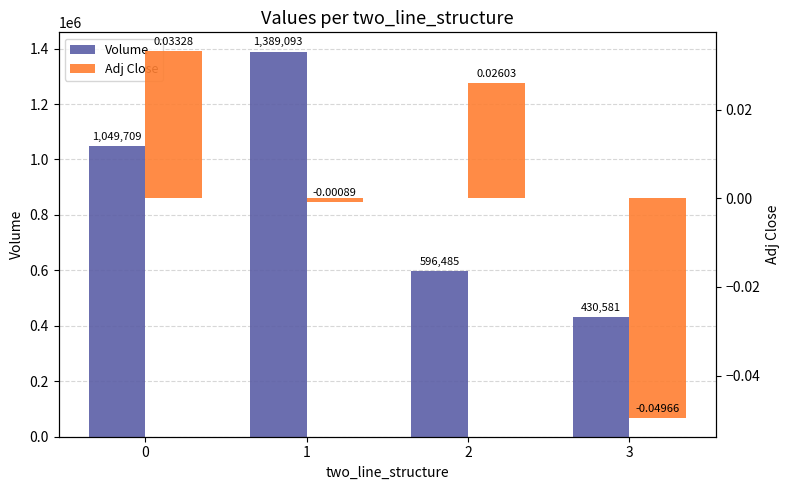

Which label corresponds to the largest value in the chart?

1